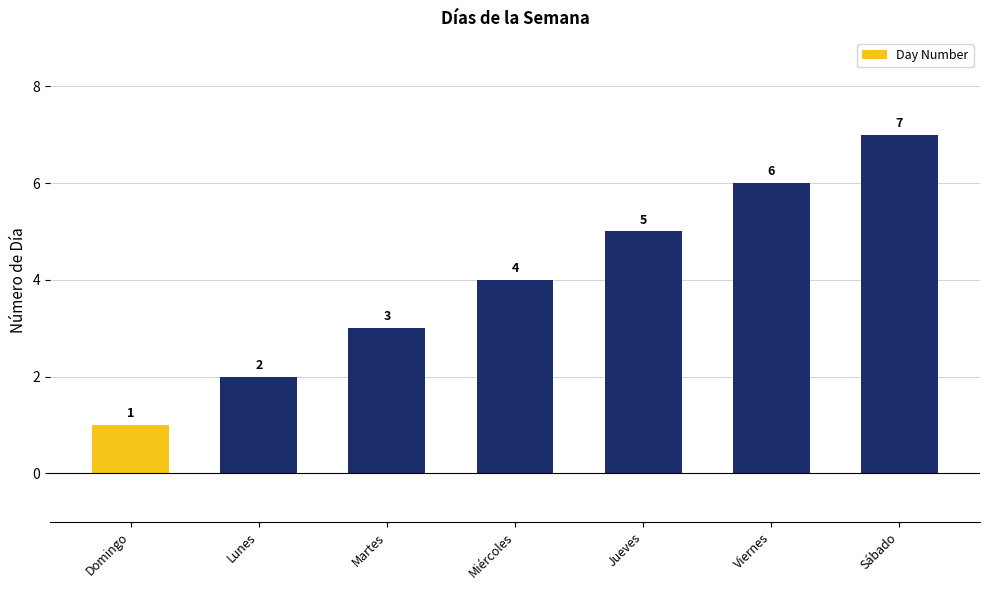

Count the values in the range 2 to 6.

5